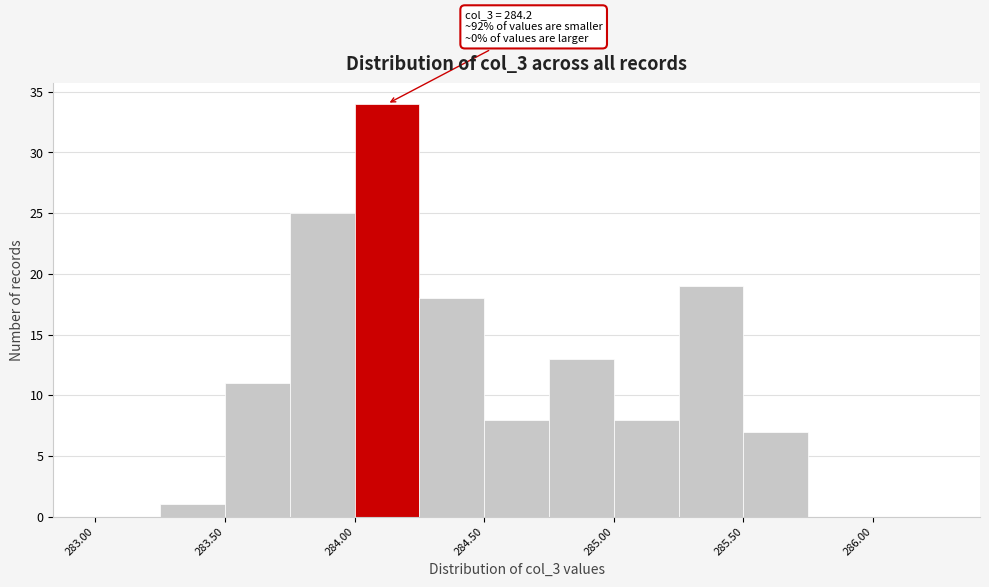

Over which range of the x-axis is the bar tallest?

284.00 to 284.25